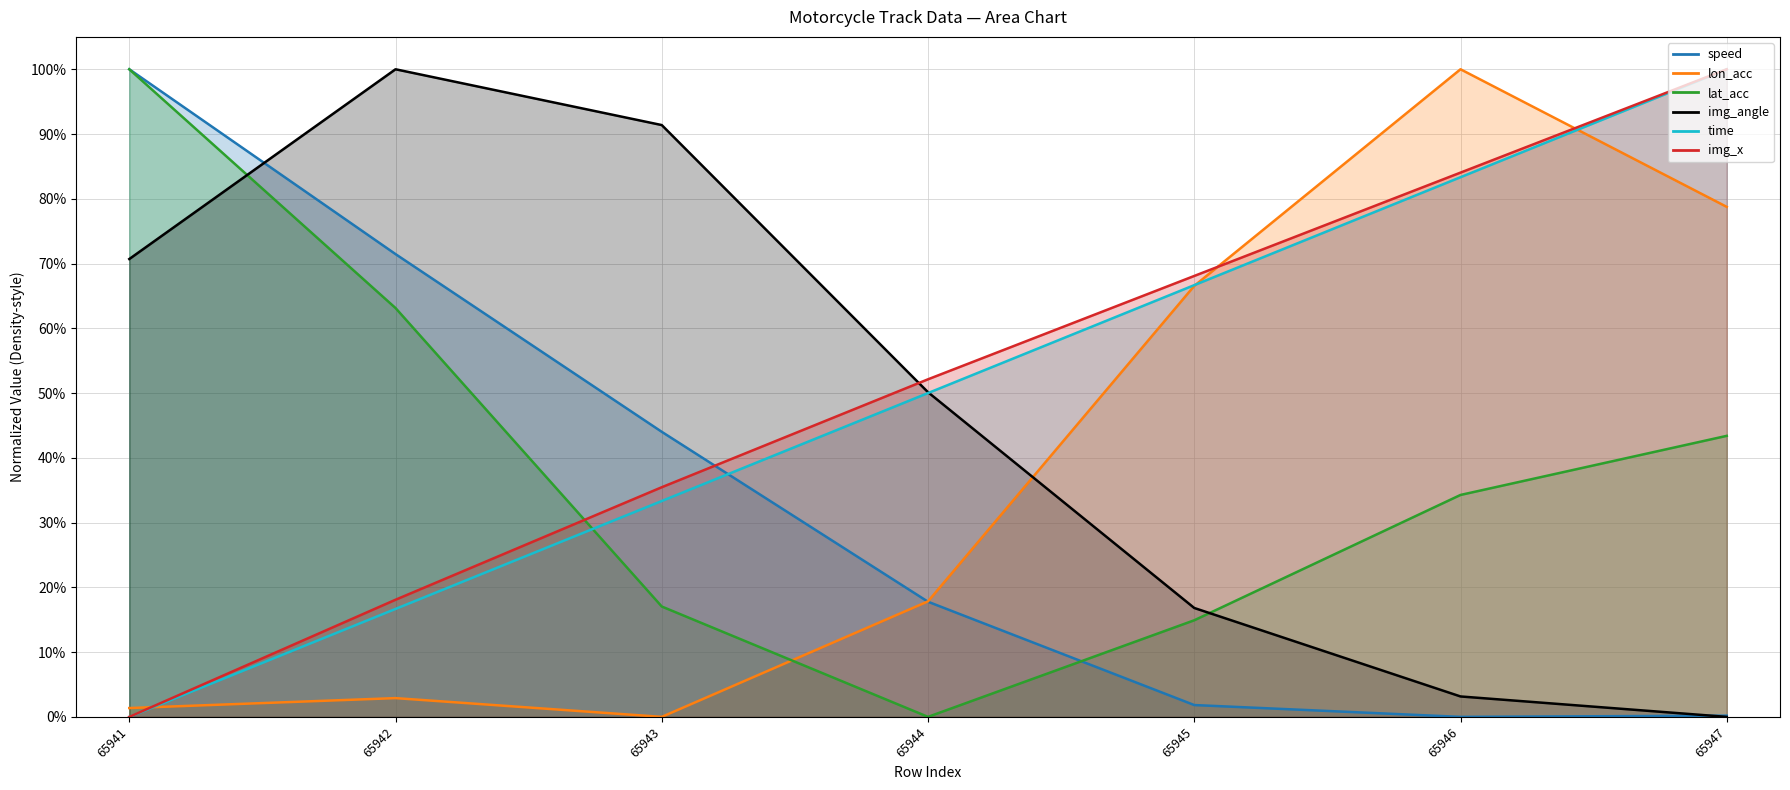

Which series changed the most between 65942 and 65944?

lat_acc